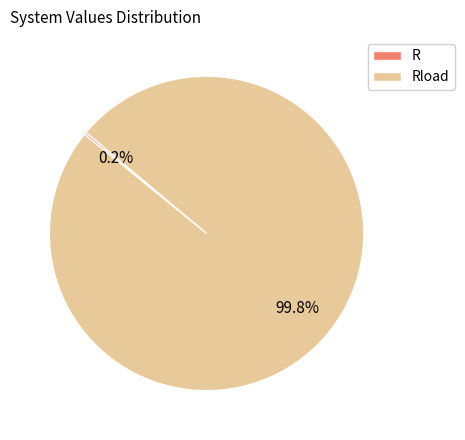

Does any single category account for the majority?

Yes